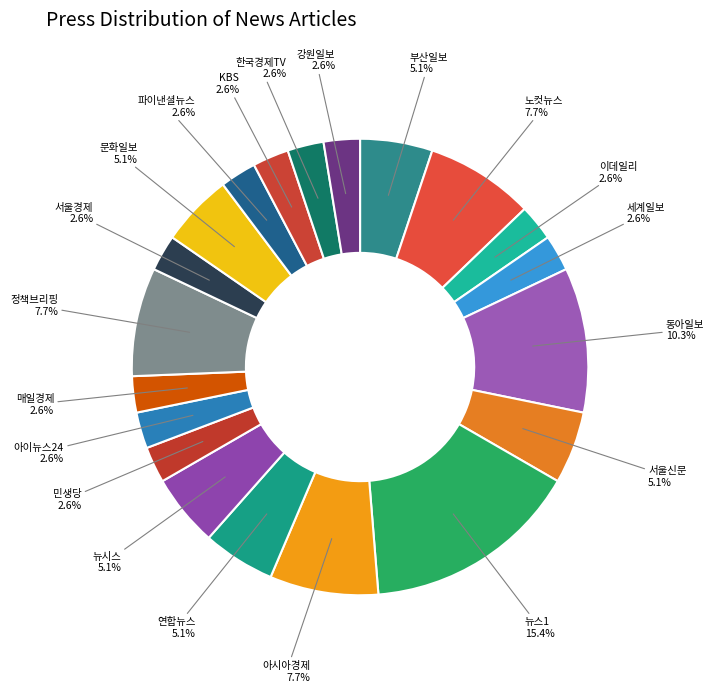

To the nearest percent, what portion does 이데일리 represent?

3%